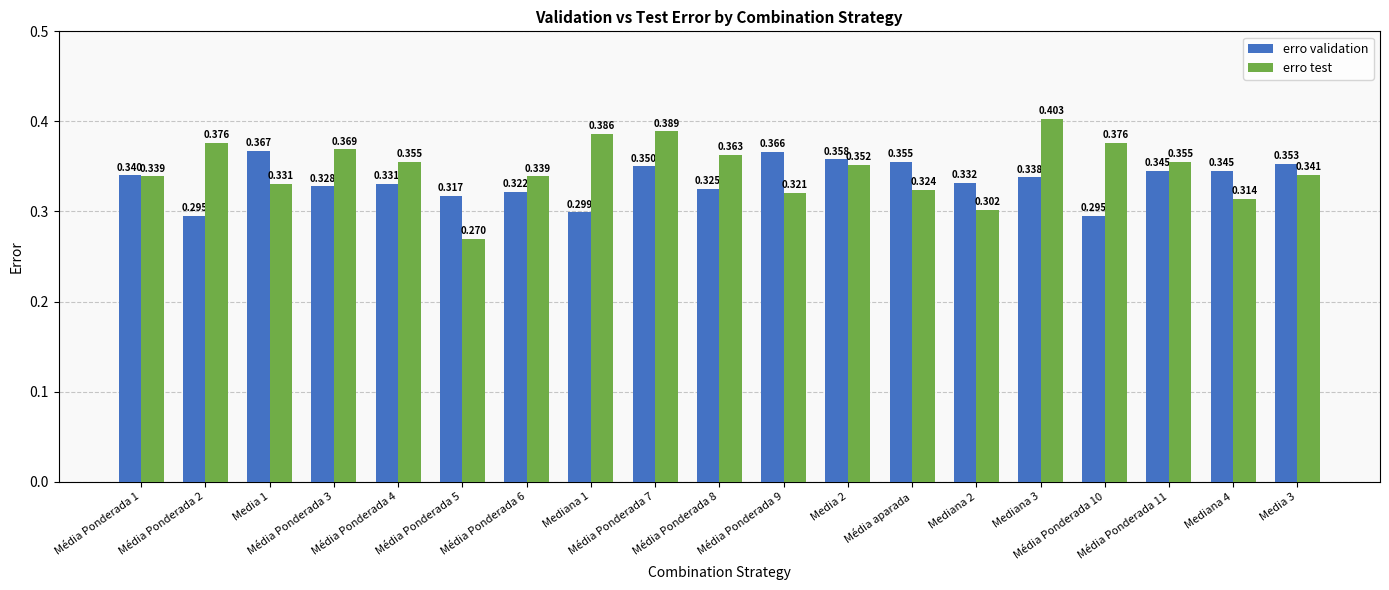

True or false: erro validation has a value of 0.2 at Média Ponderada 6.

False